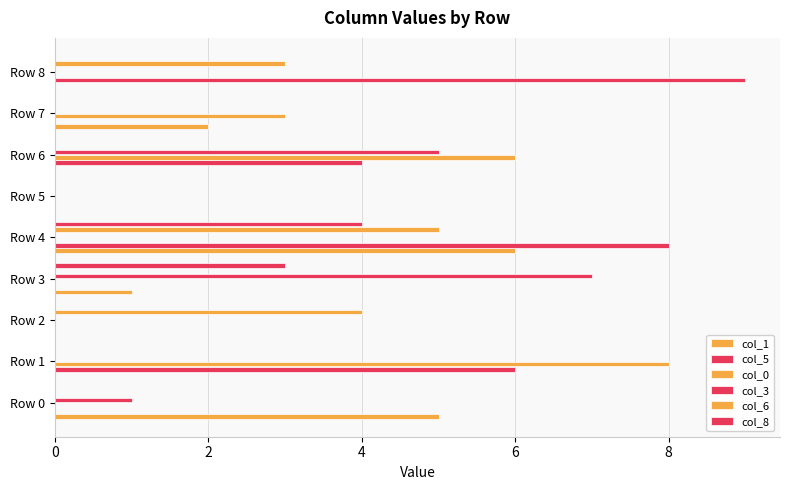

How many data points does each series have?

9